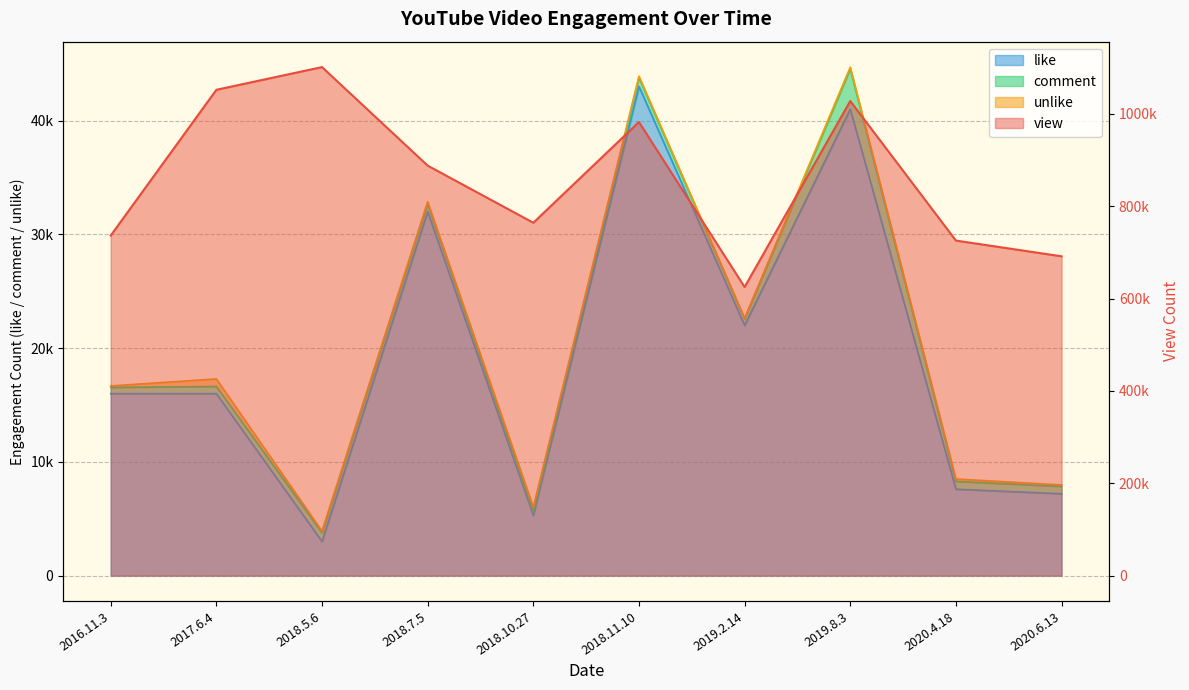

Which label corresponds to the smallest value in the chart?

2018.5.6